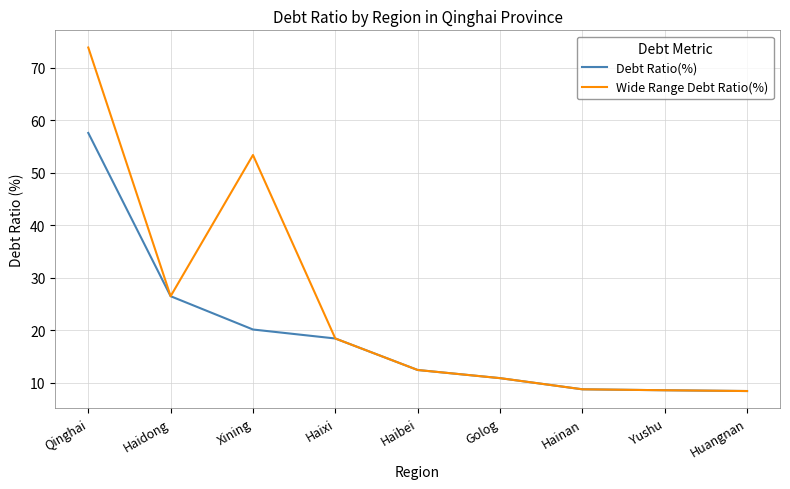

What position from the left is Huangnan?

9